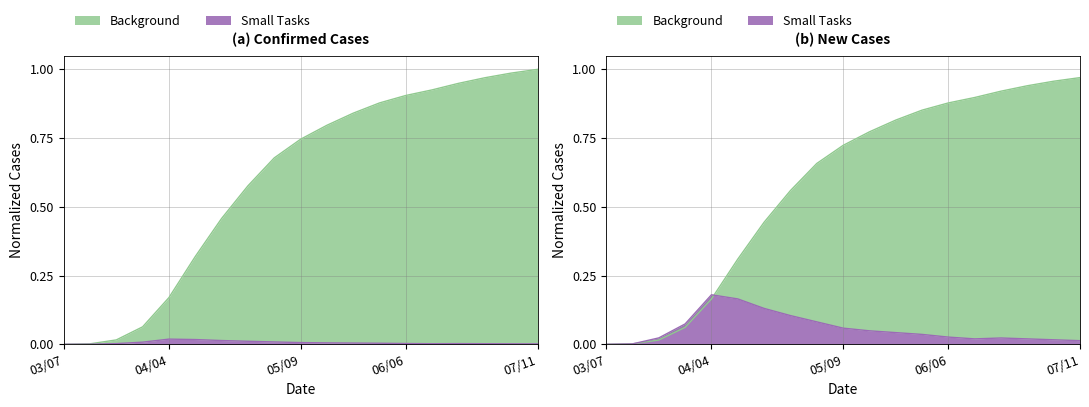

True or false: Cumulative Confirmed Cases and New Confirmed Cases intersect in this chart.

False